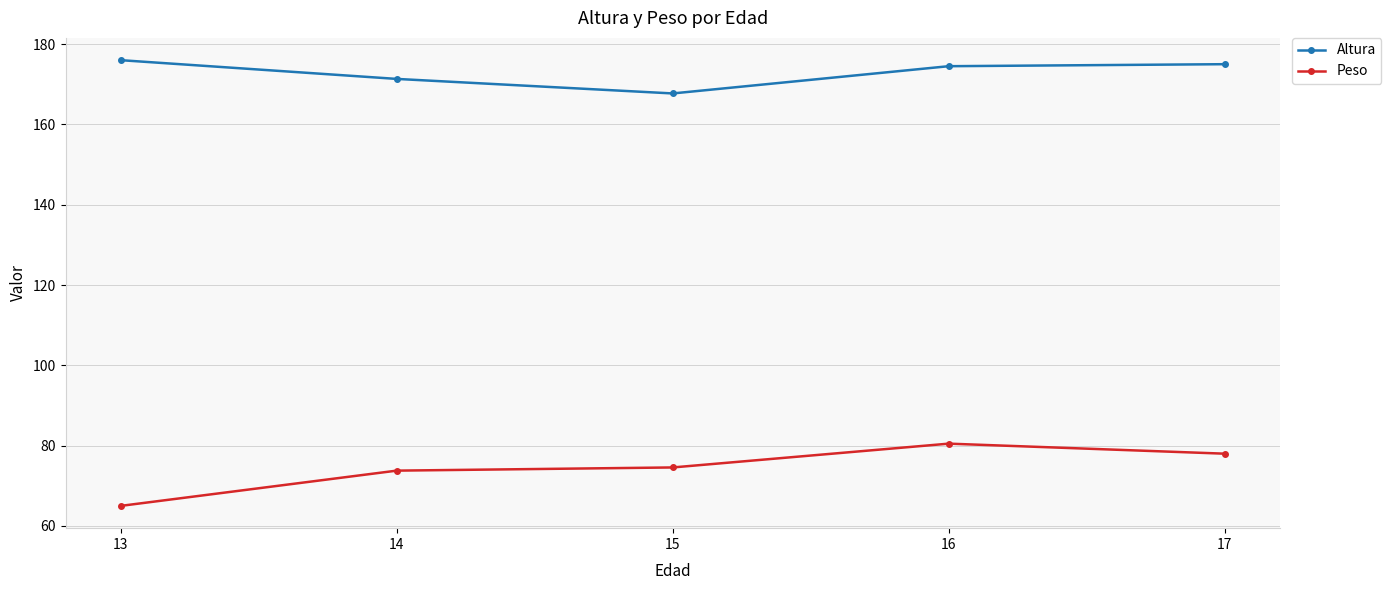

Is it true that Peso equals 116.9 at 16?

False